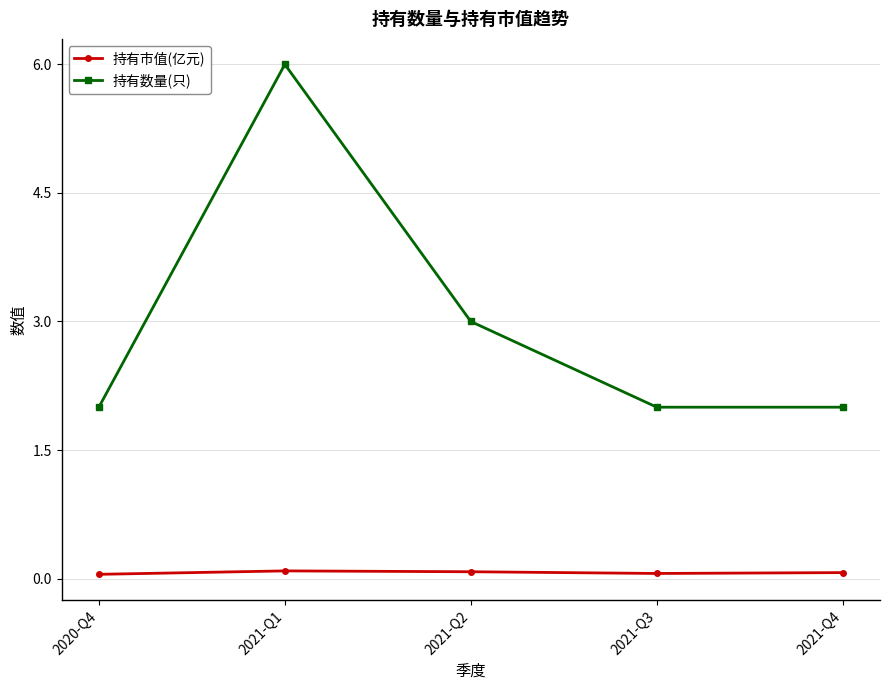

List the series in order of their overall mean, lowest first.

持有市值(亿元), 持有数量(只)